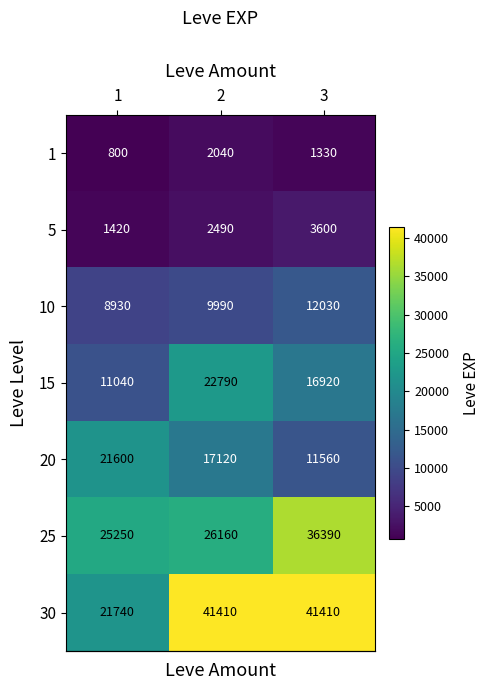

How many distinct data groups are displayed?

7